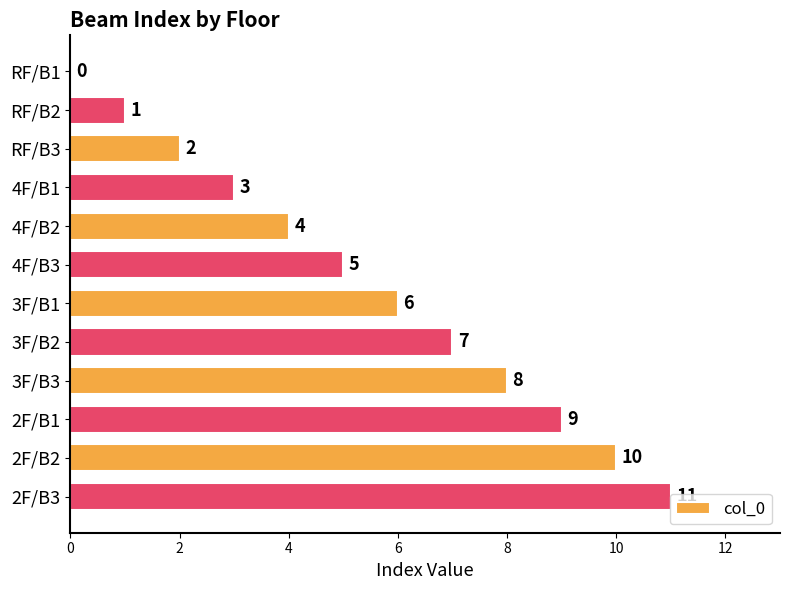

Which has a higher value, 4F/B1 or 4F/B3?

4F/B3